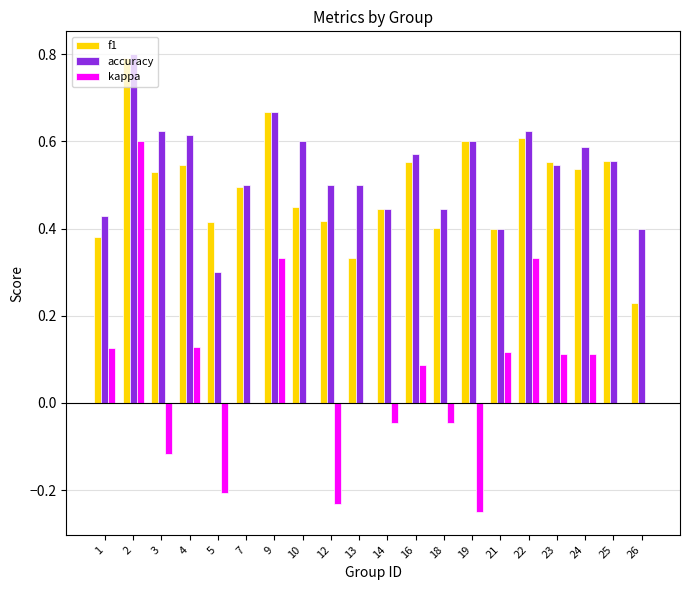

What is the sum of all accuracy values?

10.7